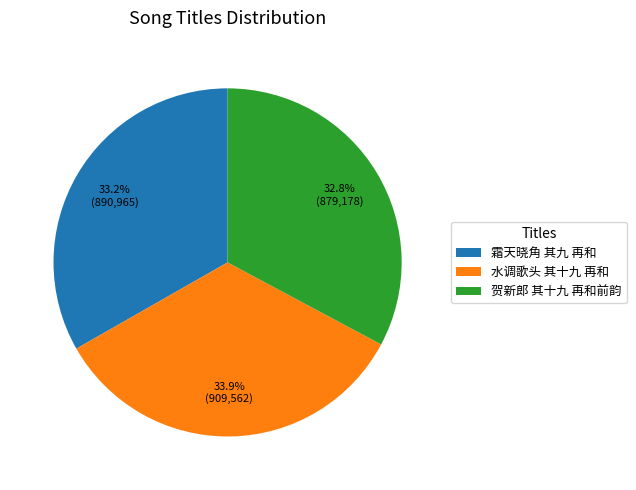

To the nearest percent, what is the average slice percentage?

33%